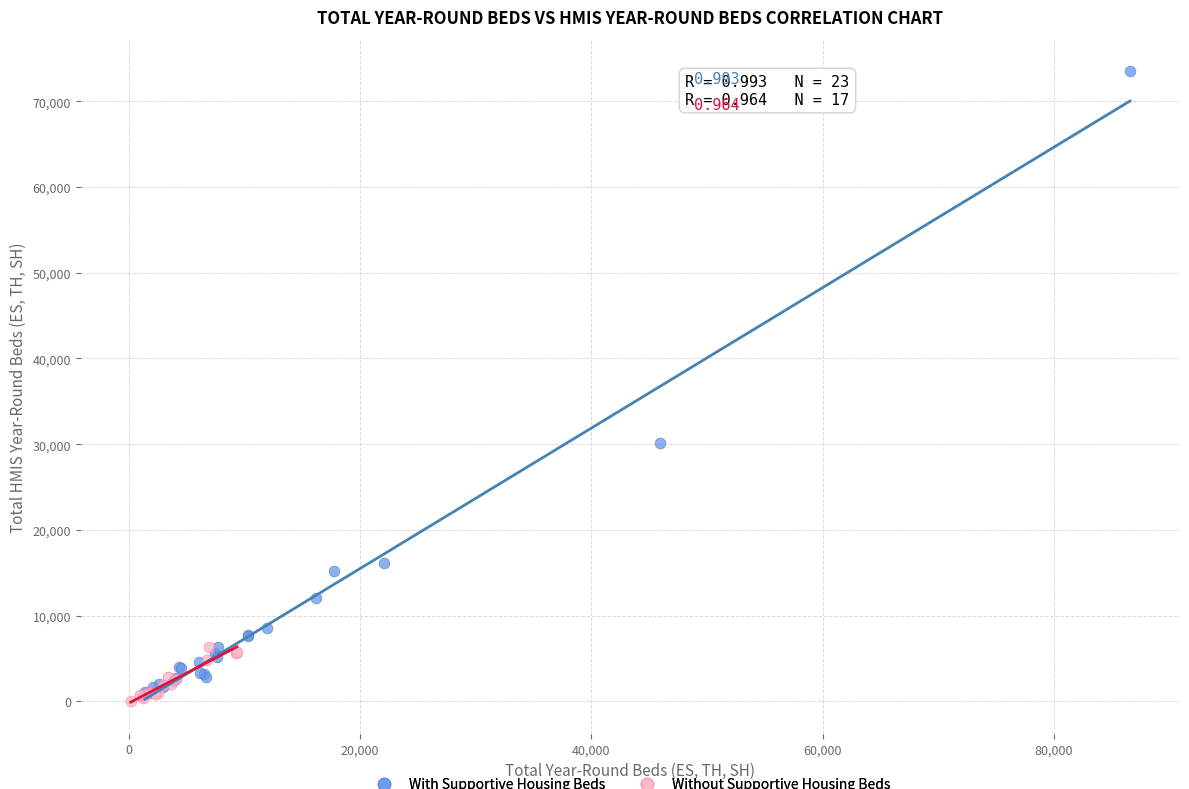

Which series has the widest spread of Y values?

With Supportive Housing Beds